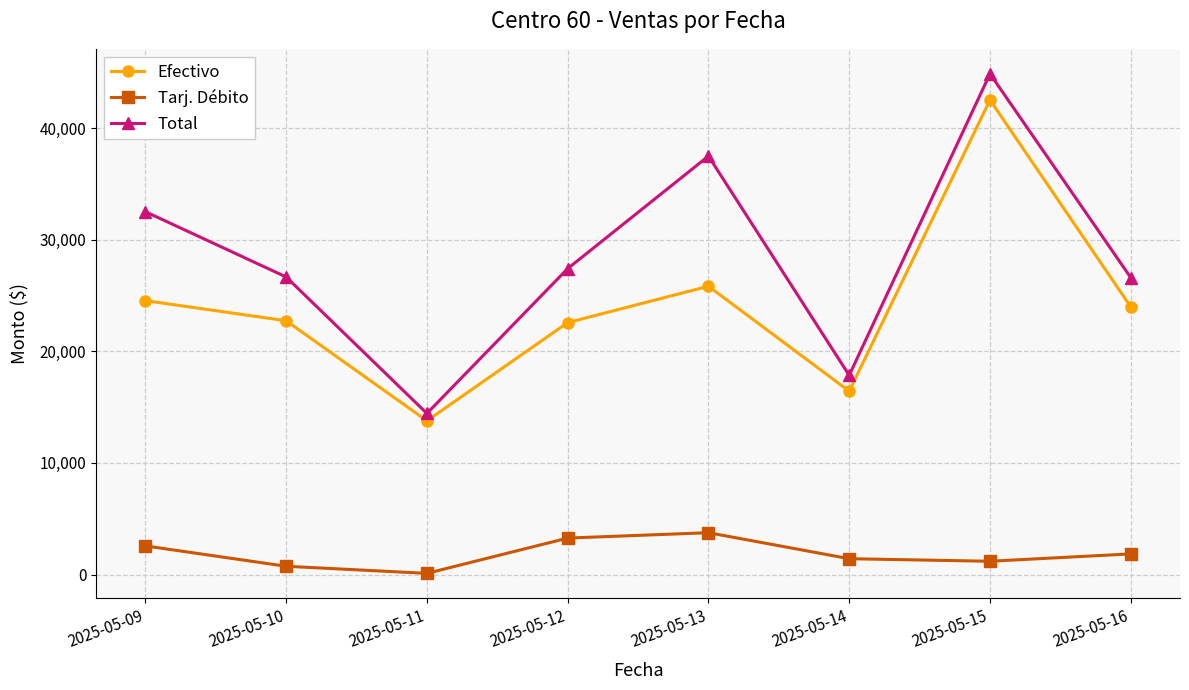

Count the number of data series in this chart.

3